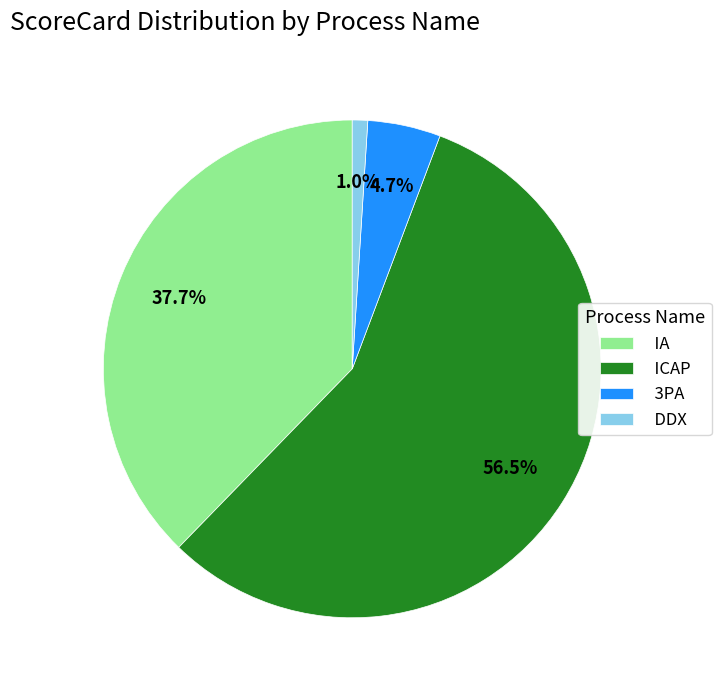

What percentage is NOT represented by IA?

62.3%